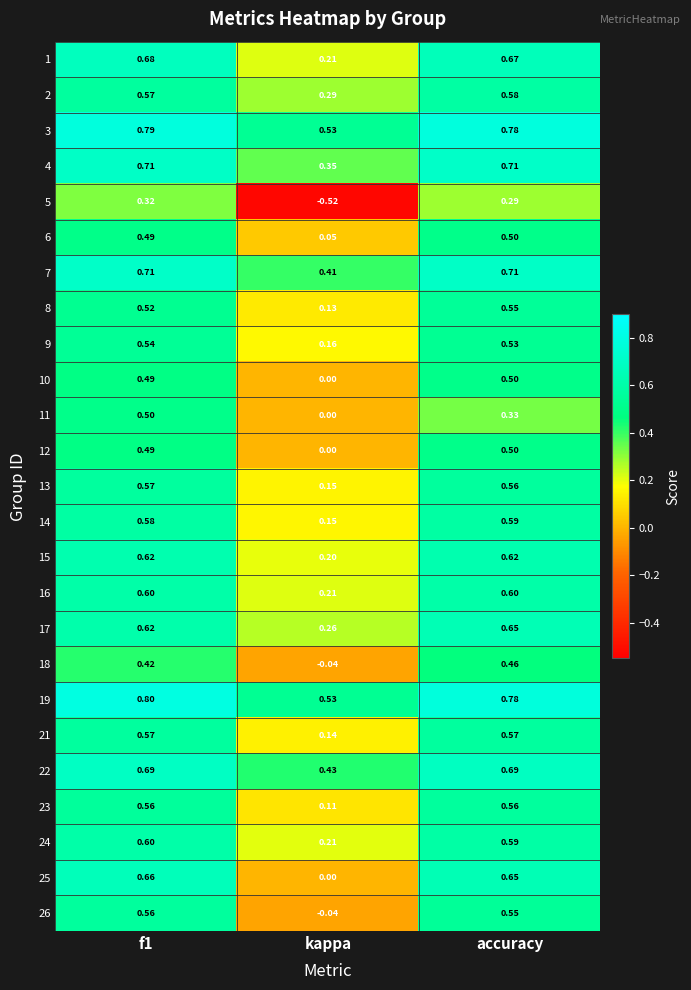

Where is 2 nearest to the value 0?

kappa